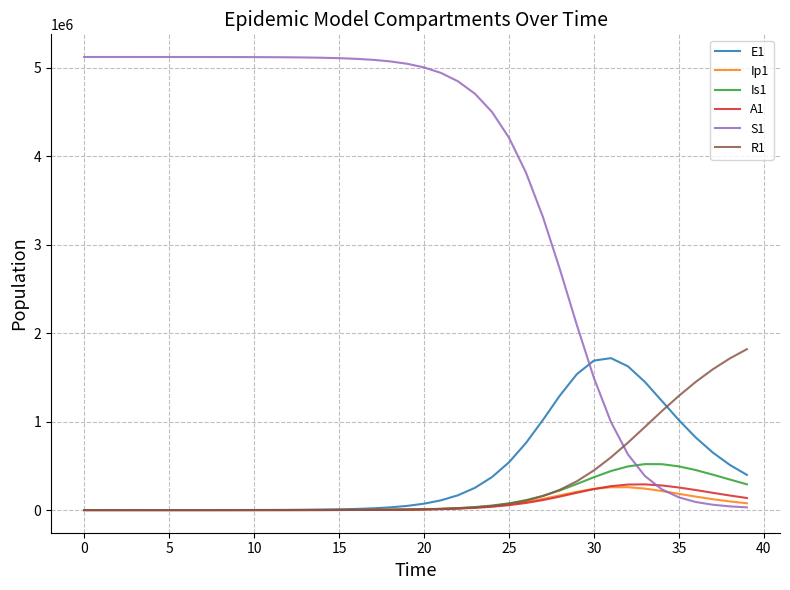

What is the greatest value displayed?

5120500.0